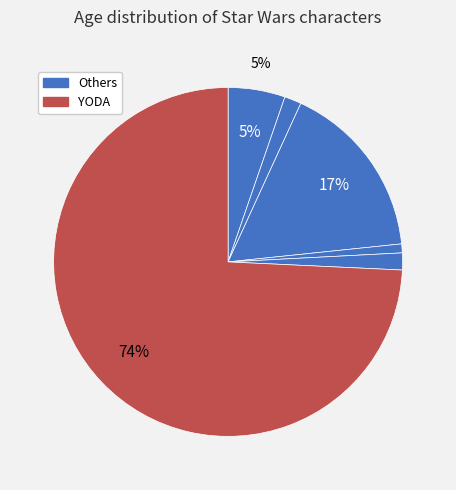

How many slices are in this pie chart?

6